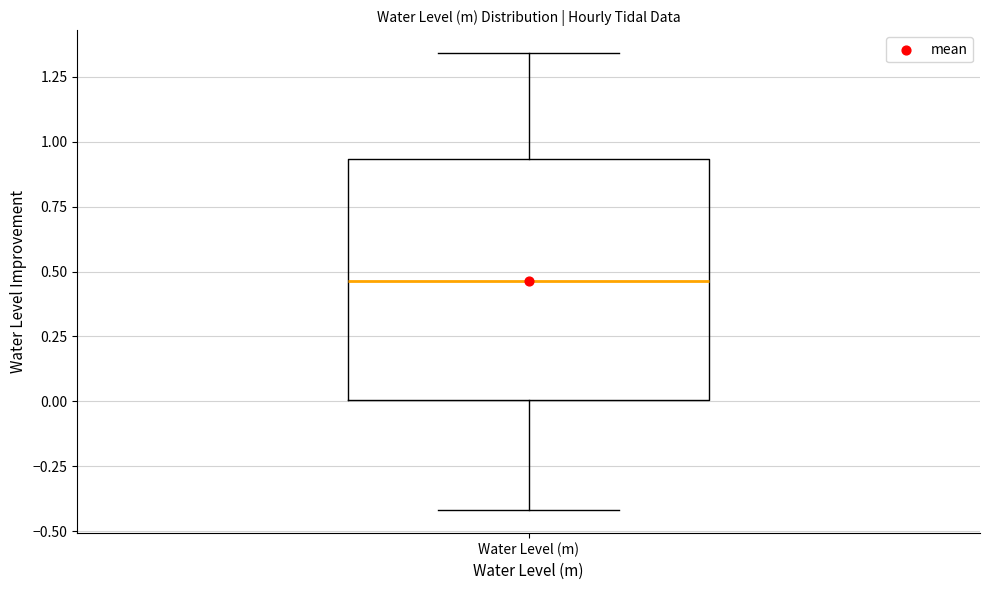

Transcribe this box plot: give where the median line is, the range the box spans, and where the two whiskers end, as read against the y-axis. The values are not printed on the chart, so give them approximately, as read against the axis.

median 0.45, box 0.00 to 0.95, whiskers -0.40 to 1.35